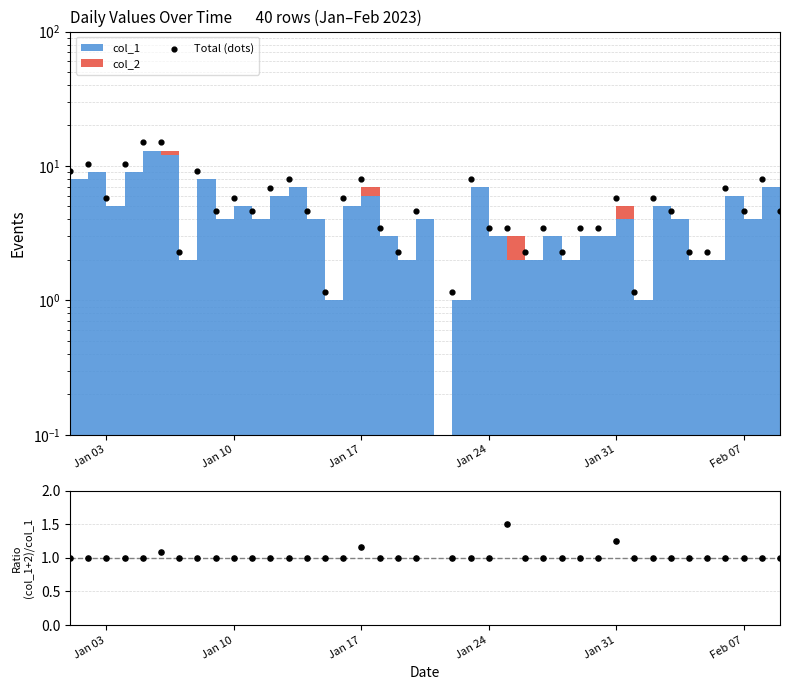

Which series has the largest total across all categories?

Total (dots)